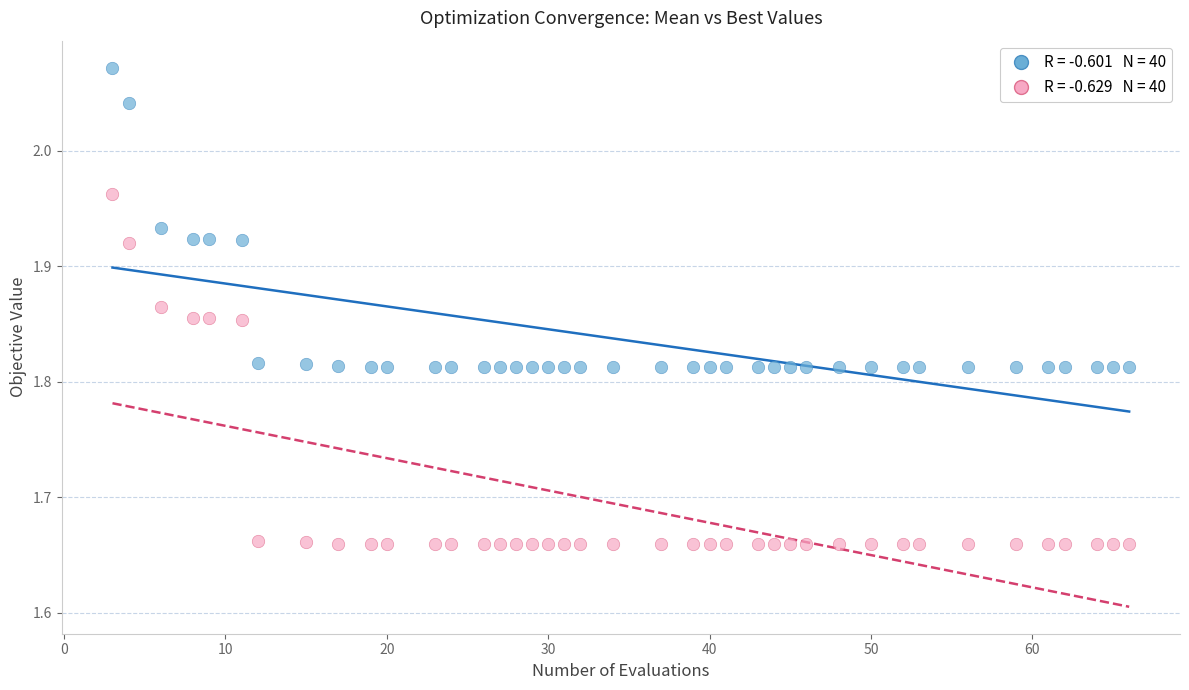

Across all data points, what is the range of Y values (max minus min)?

0.4